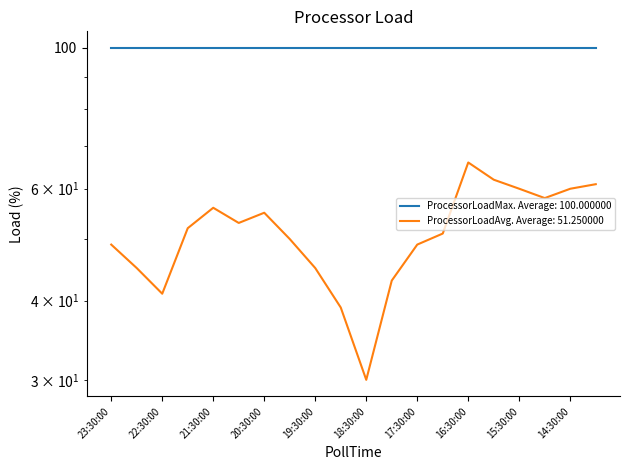

Rank the categories by value from lowest to highest.

18:30:00, 19:00:00, 22:30:00, 18:00:00, 23:00:00, 19:30:00, 23:30:00, 17:30:00, 20:00:00, 17:00:00, 22:00:00, 21:00:00, 20:30:00, 21:30:00, 15:00:00, 15:30:00, 14:30:00, 14:00:00, 16:00:00, 16:30:00